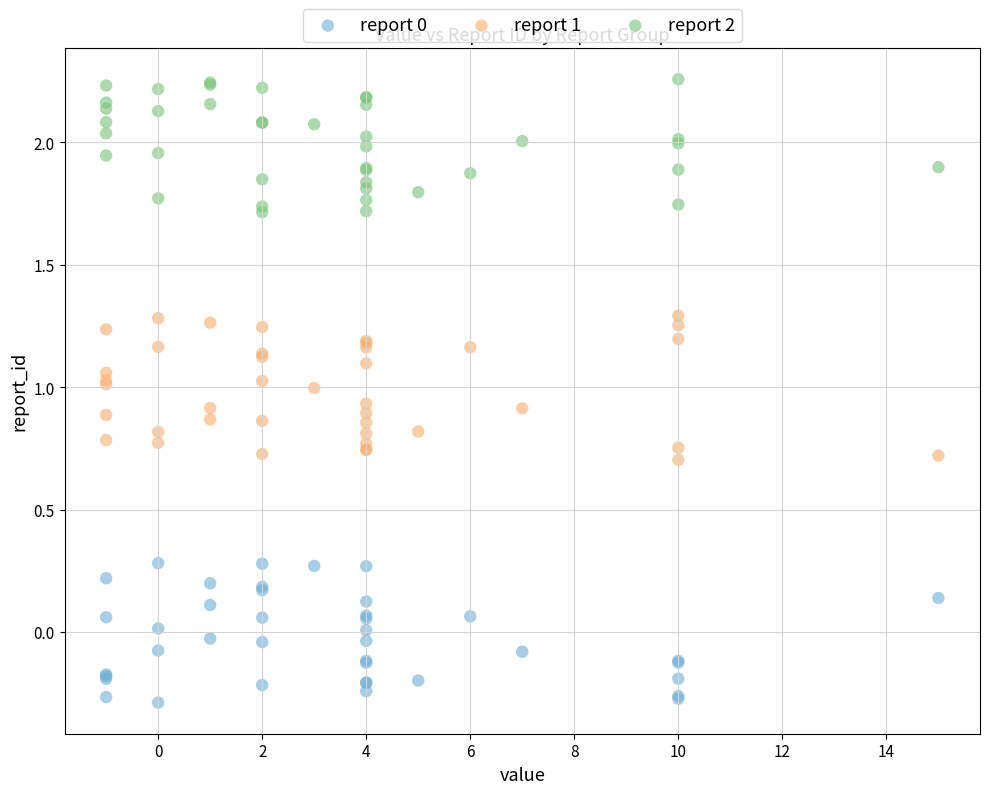

What is the X range (max minus min) for the scatter plot?

16.0